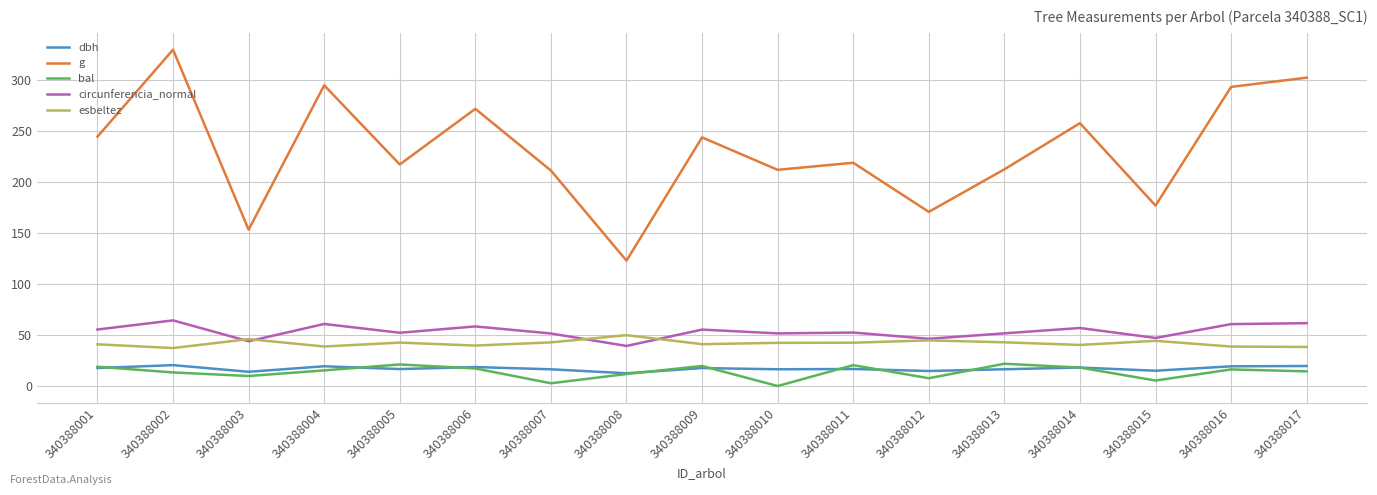

The esbeltez series shows 41.1 at 340388009. True or false?

True